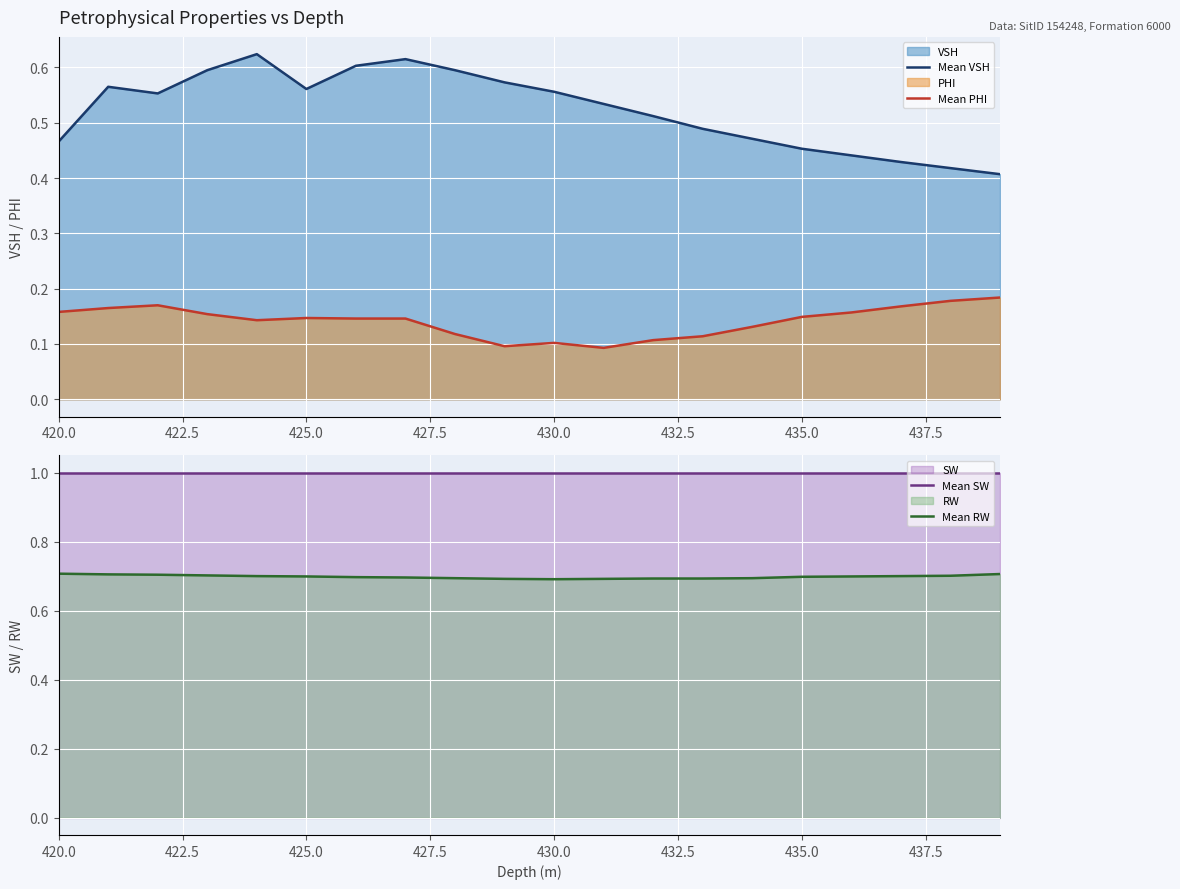

At which label does Mean RW reach its peak?

420.0